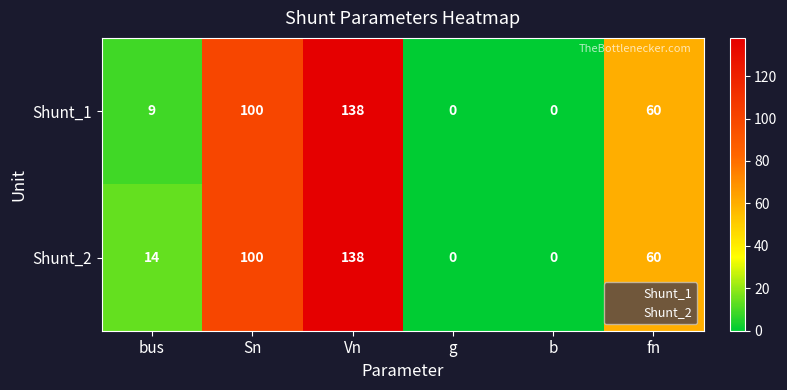

Reading left to right, extract all data points from this chart.

Shunt_1: 9	100	138	0	0	60
Shunt_2: 14	100	138	0	0	60